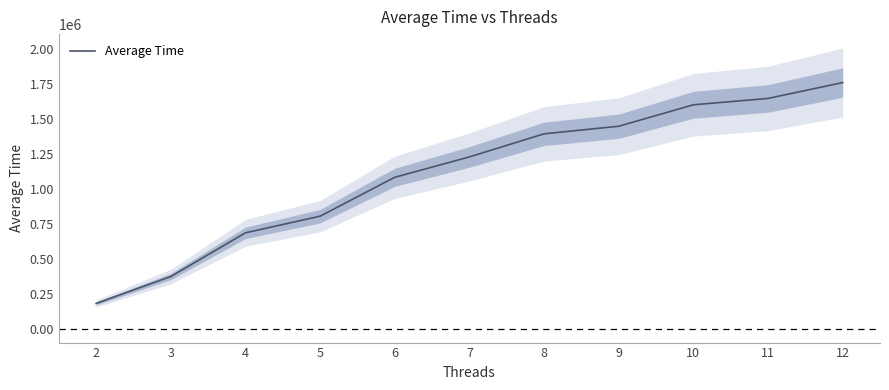

What is the difference between the values at 12 and 4?

1073474